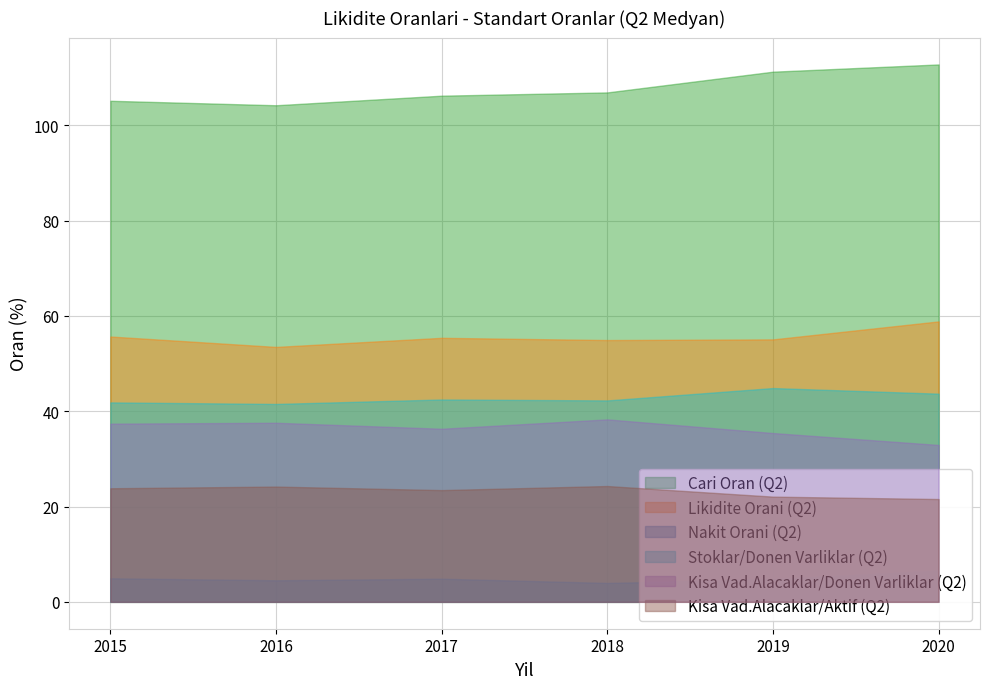

What are all the series names shown in the legend?

Cari Oran (Q2), Likidite Orani (Q2), Nakit Orani (Q2), Stoklar/Donen Varliklar (Q2), Kisa Vad.Alacaklar/Donen Varliklar (Q2), Kisa Vad.Alacaklar/Aktif (Q2)